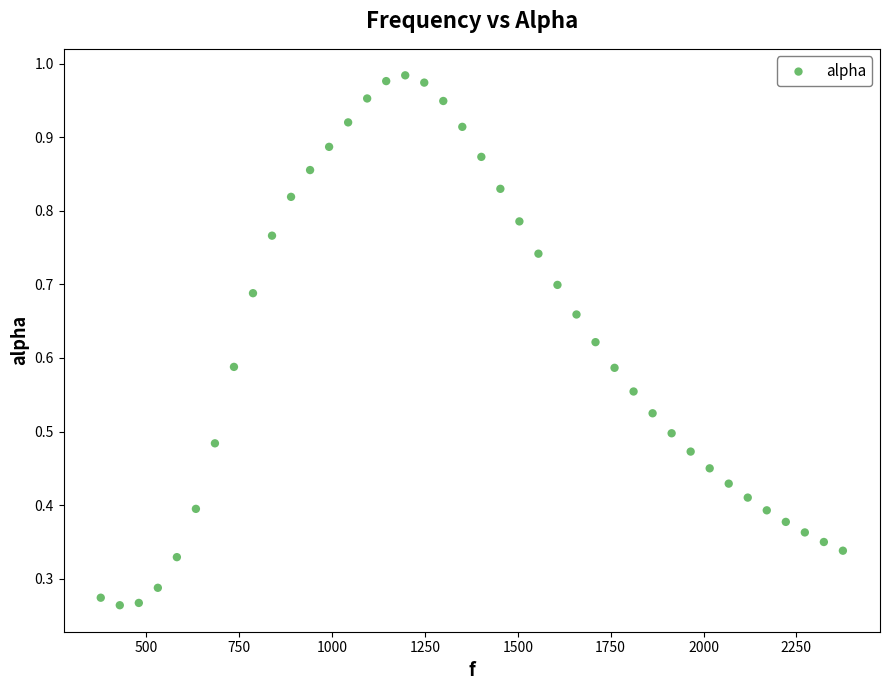

What is the range of X values (max minus min)?

1998.3